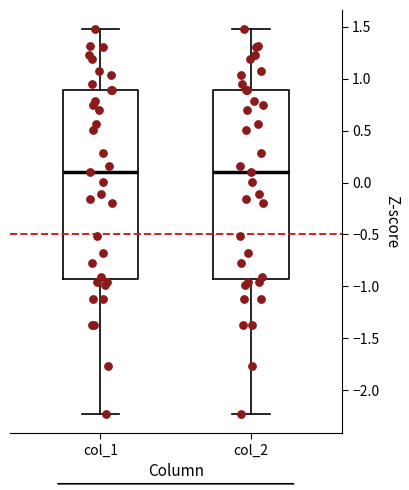

Where does the median line of the box for col_2 sit on the y-axis? The values are not printed on the chart, so give them approximately, as read against the axis.

0.10